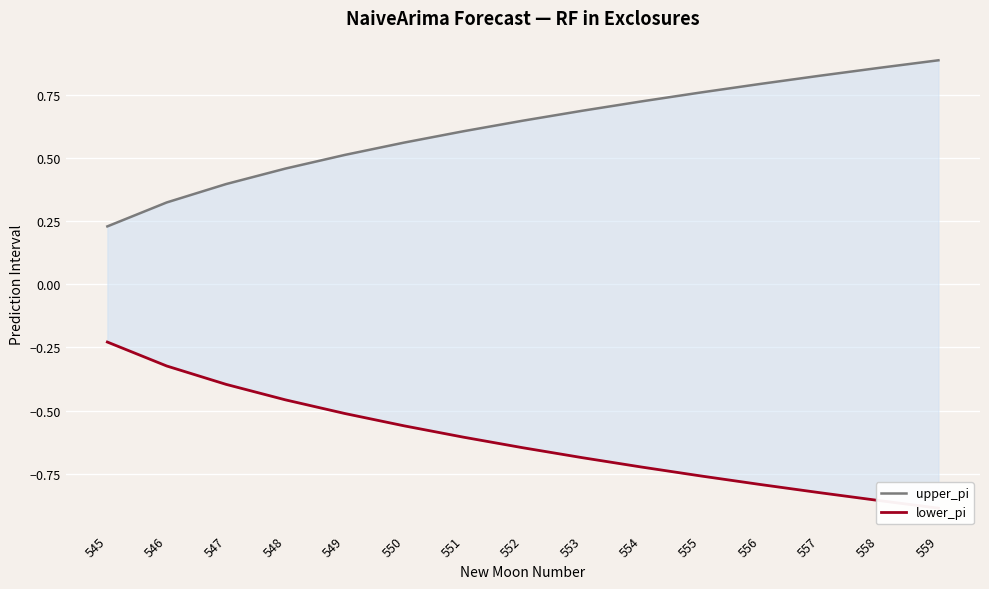

Between 545 and 556, which is larger?

556